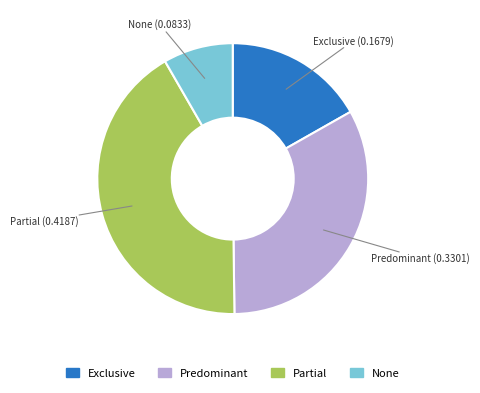

Which has a higher value, Exclusive or None?

Exclusive